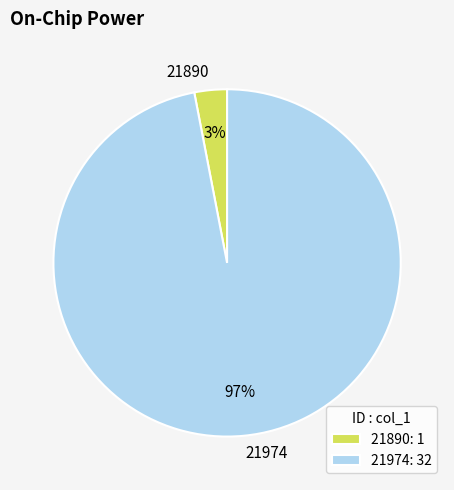

Between 21974 and 21890, which is larger?

21974